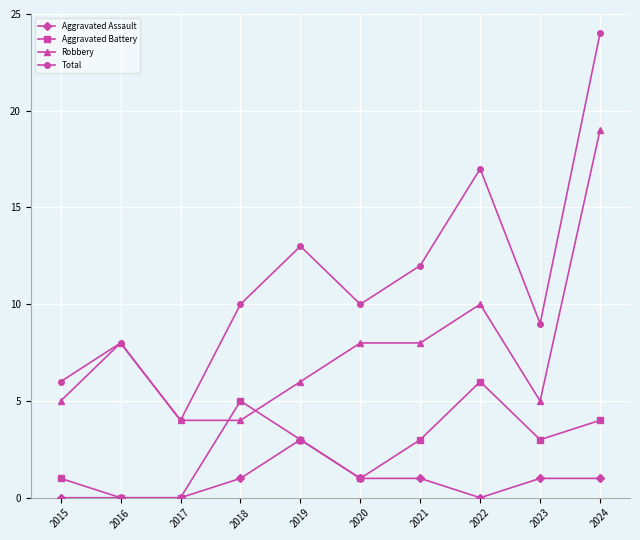

What is the total value across all series at 2024?

48